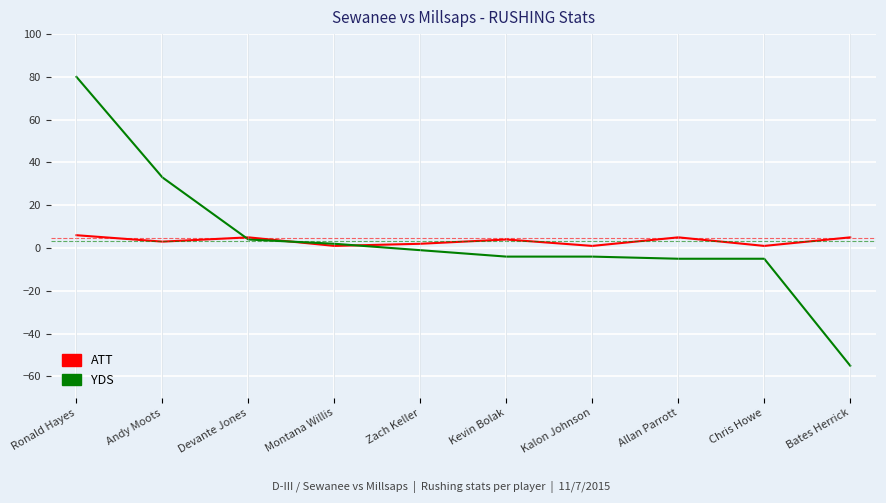

True or false: ATT has more than 0 points higher than both neighbors.

True